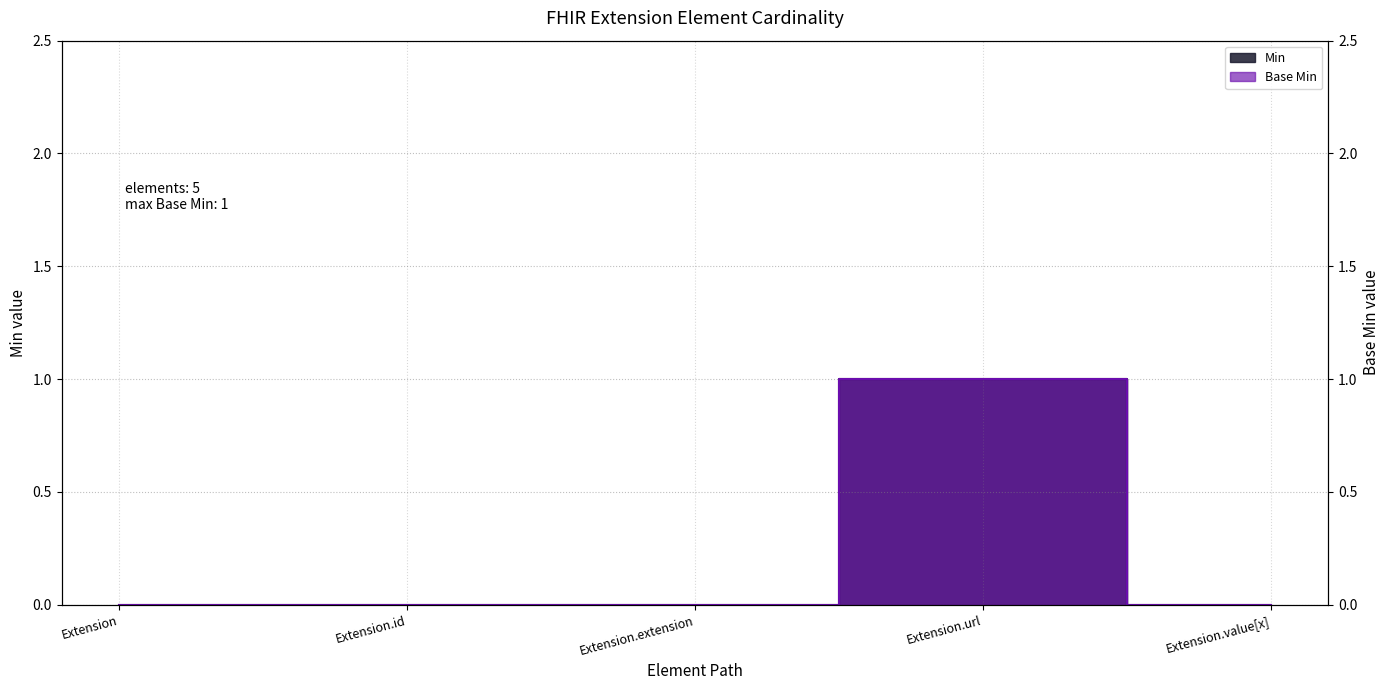

The value of Base Min at Extension.value[x] is 0. True or false?

True